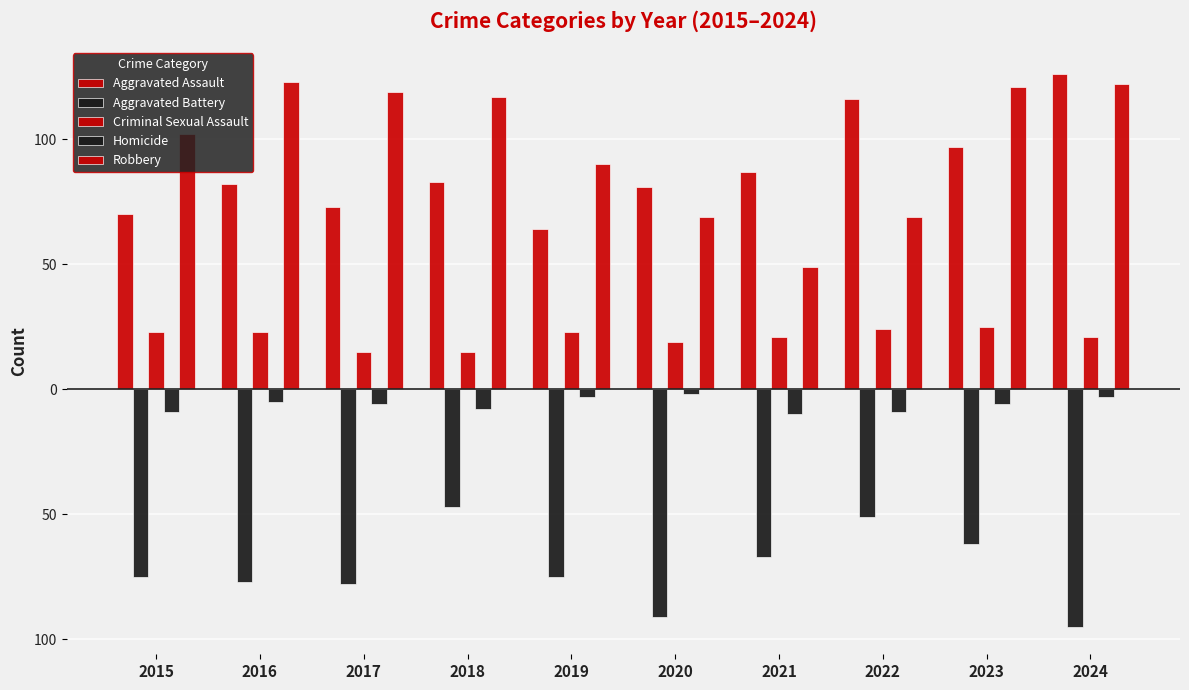

Reading left to right, transcribe all the data shown in this chart.

Aggravated Assault: 70	82	73	83	64	81	87	116	97	126
Aggravated Battery: -75	-77	-78	-47	-75	-91	-67	-51	-62	-95
Criminal Sexual Assault: 23	23	15	15	23	19	21	24	25	21
Homicide: -9	-5	-6	-8	-3	-2	-10	-9	-6	-3
Robbery: 102	123	119	117	90	69	49	69	121	122